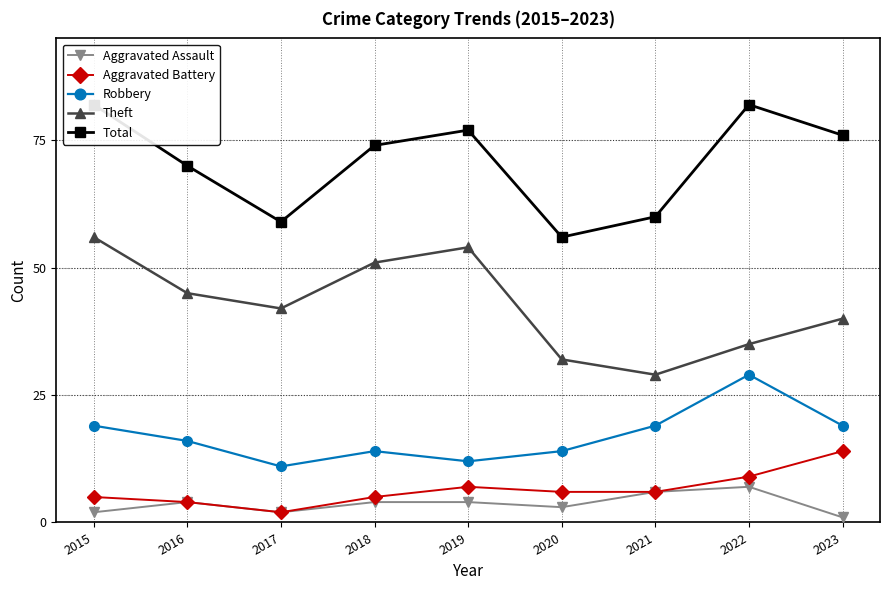

Count the Theft values in the range 35 to 51.

5